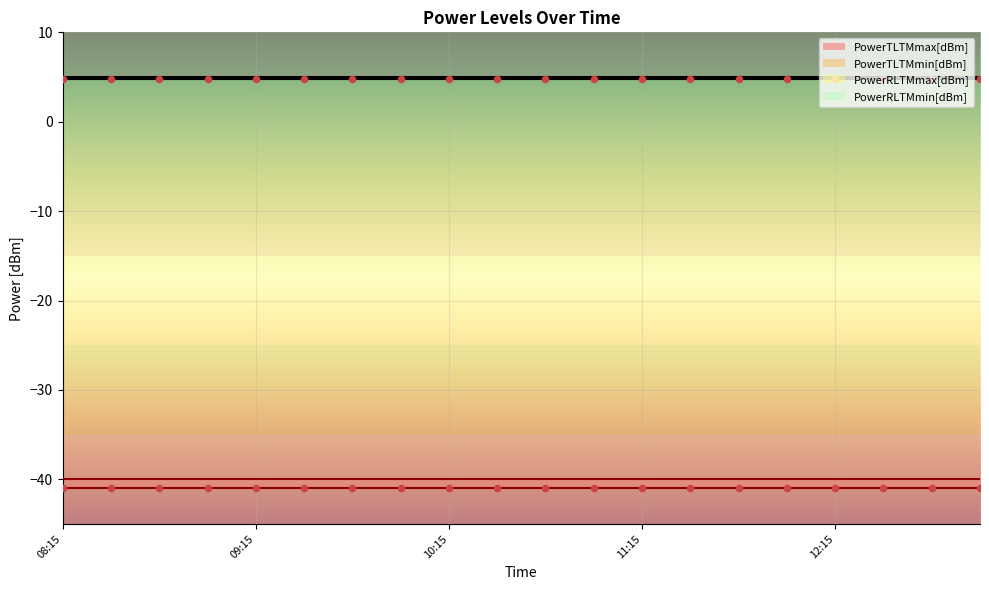

At which category is the sum across all series the highest?

08:15